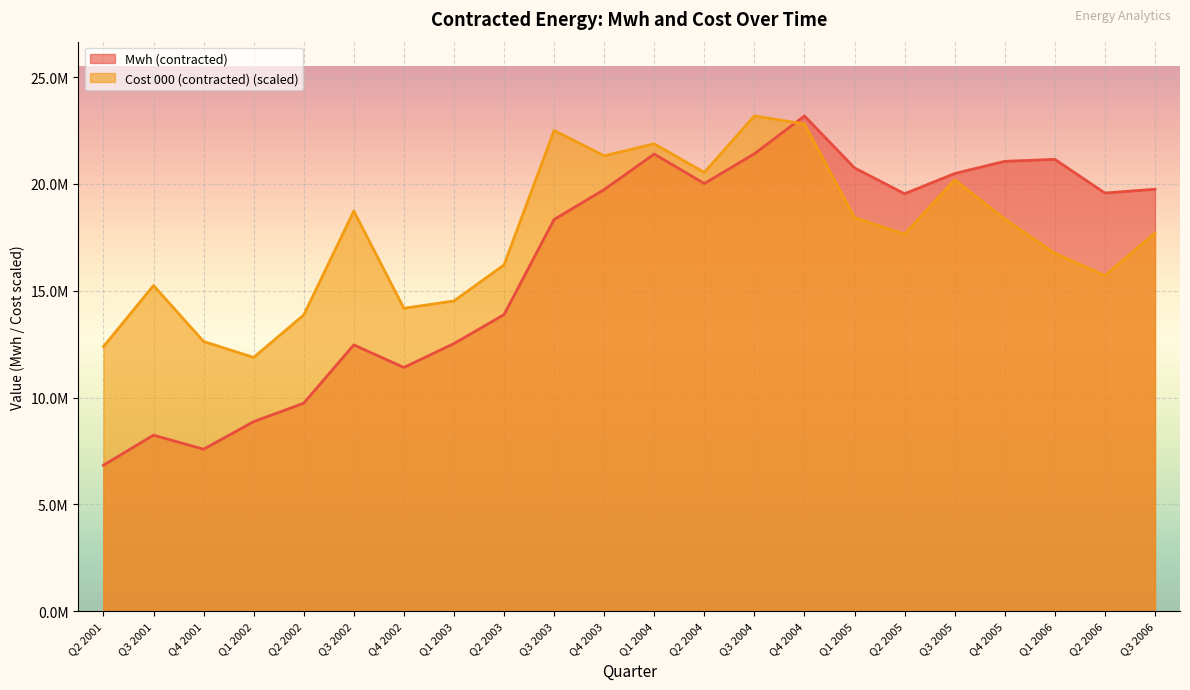

Which series has the largest total across all categories?

Cost 000 (contracted) (scaled)